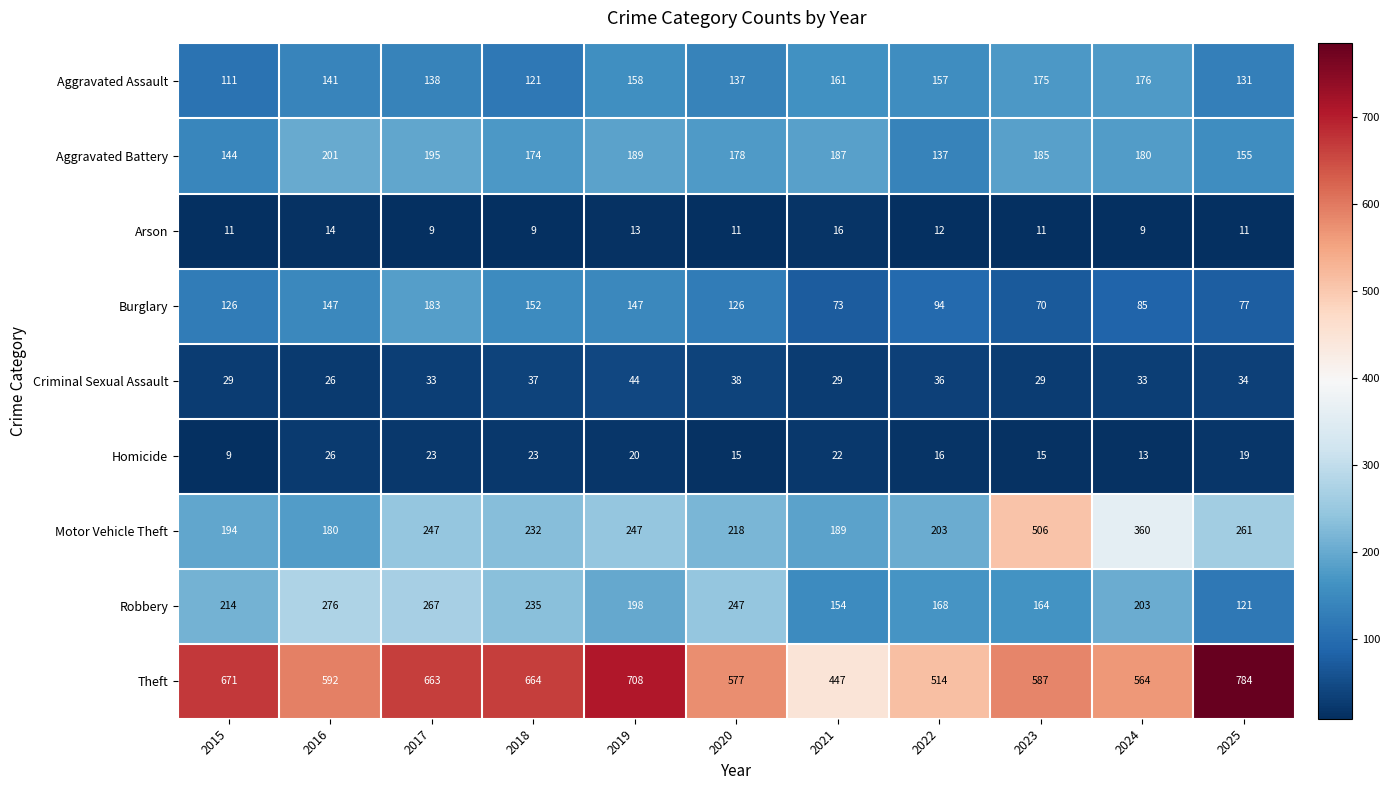

What is the average value of the Homicide series?

18